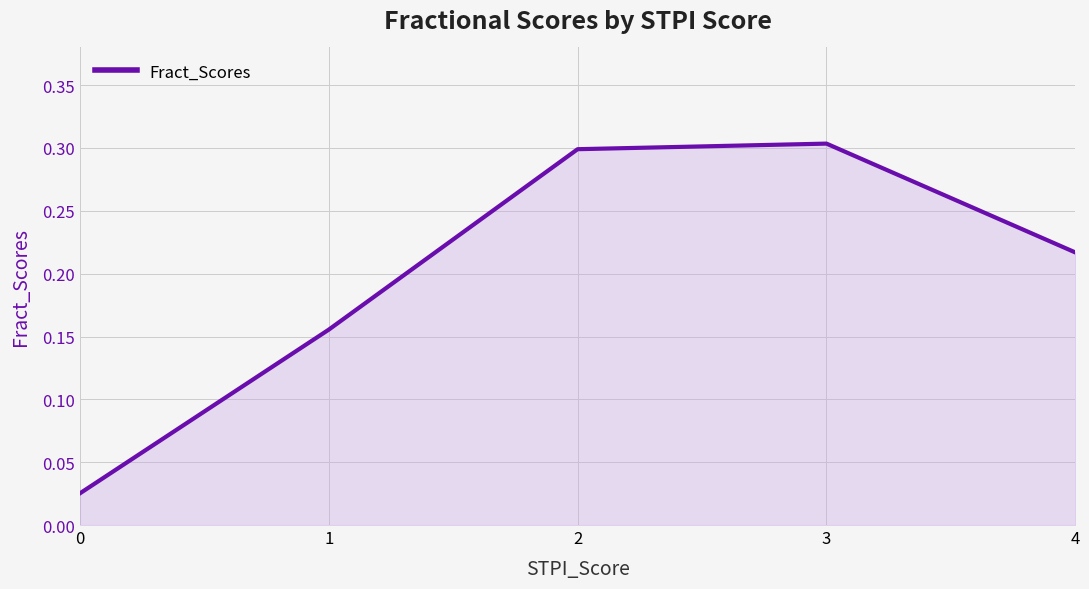

What is the difference between the maximum and minimum values?

0.3